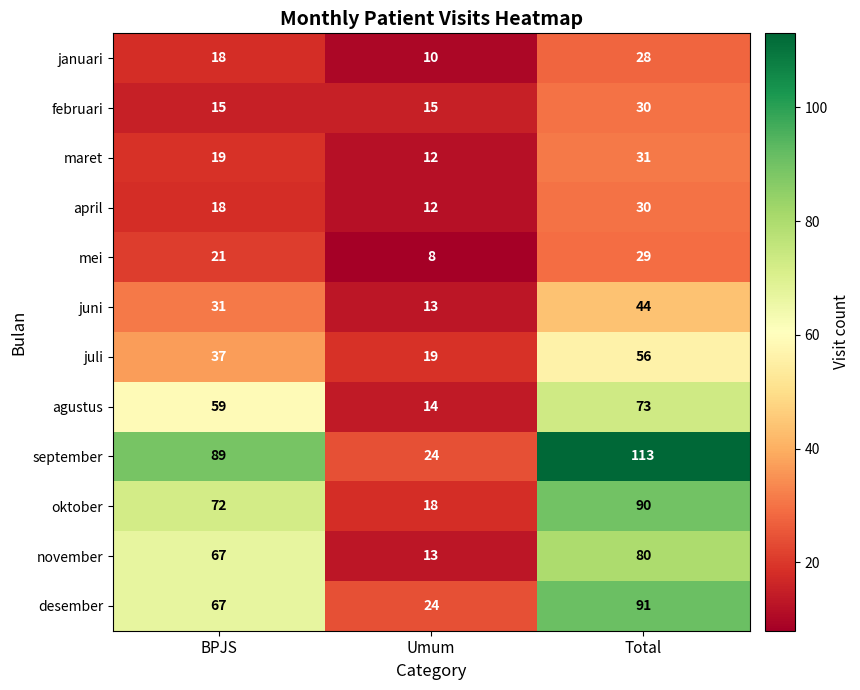

The april series shows 5 at BPJS. True or false?

False